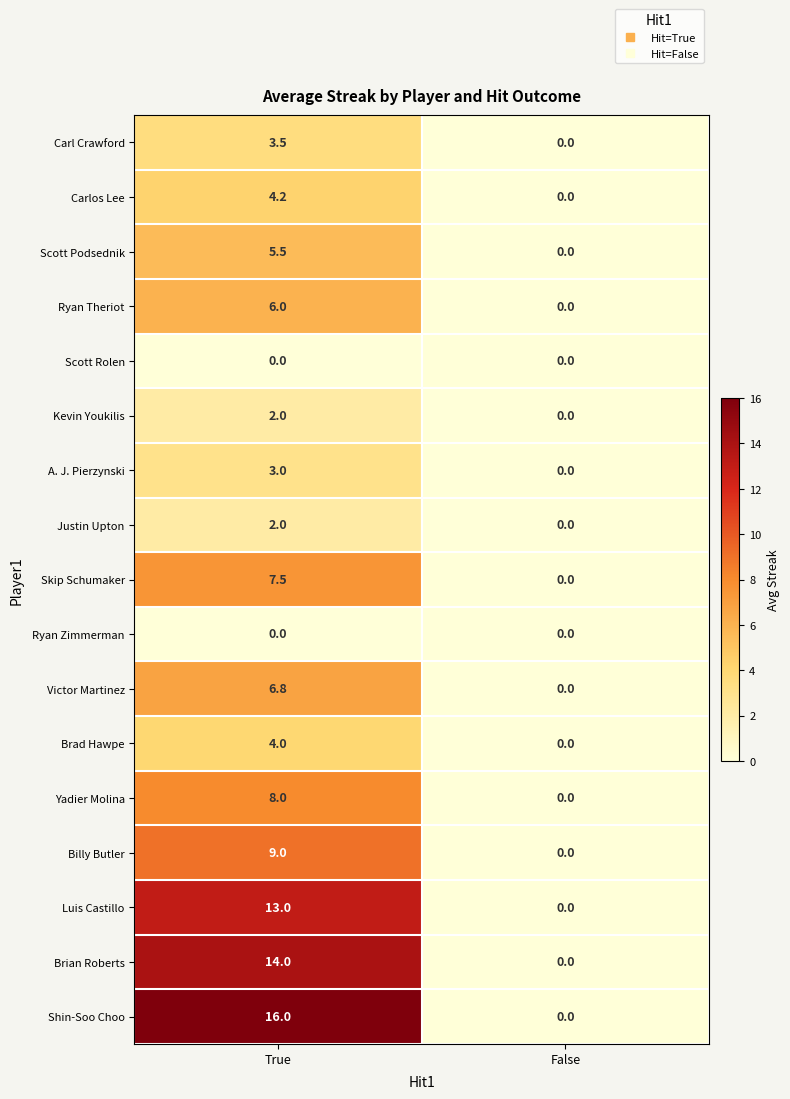

What is the difference between the maximum and minimum values in the Luis Castillo series?

13.0